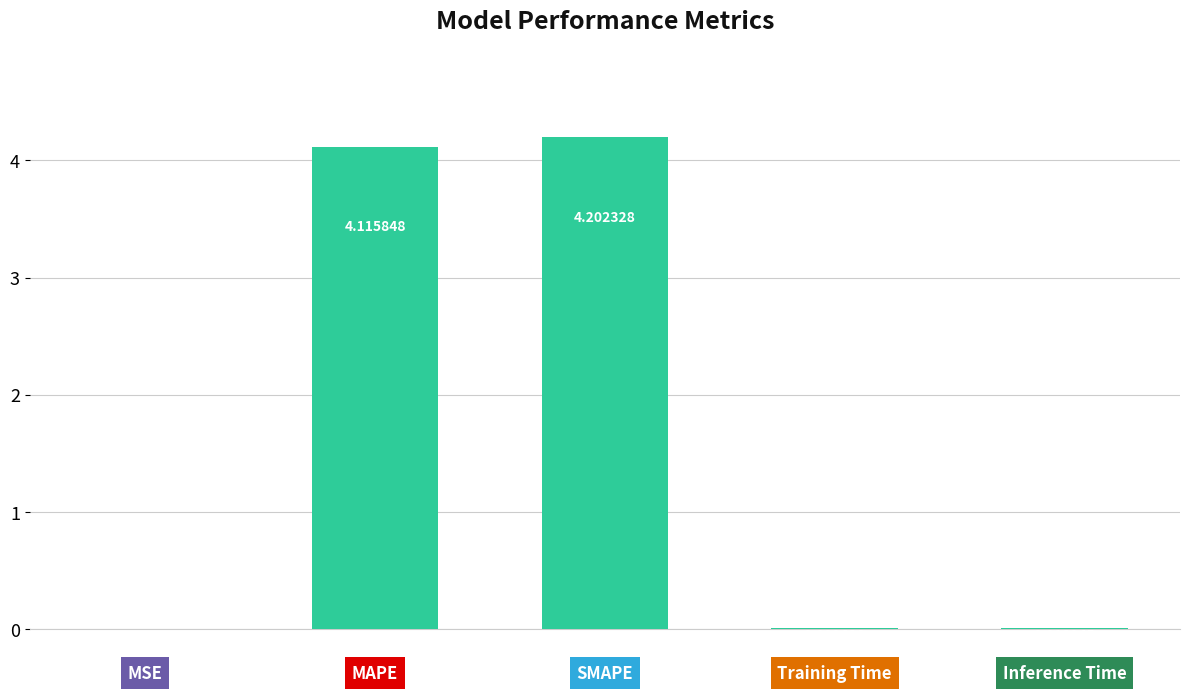

What is the sum of all values?

8.3